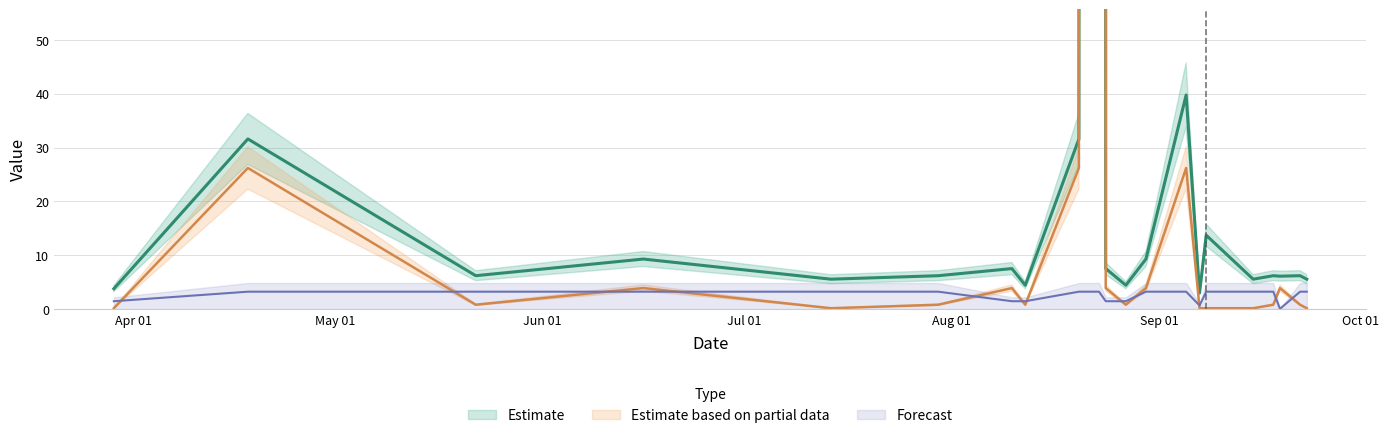

Where is sum nearest to the value 4930?

2024-09-05